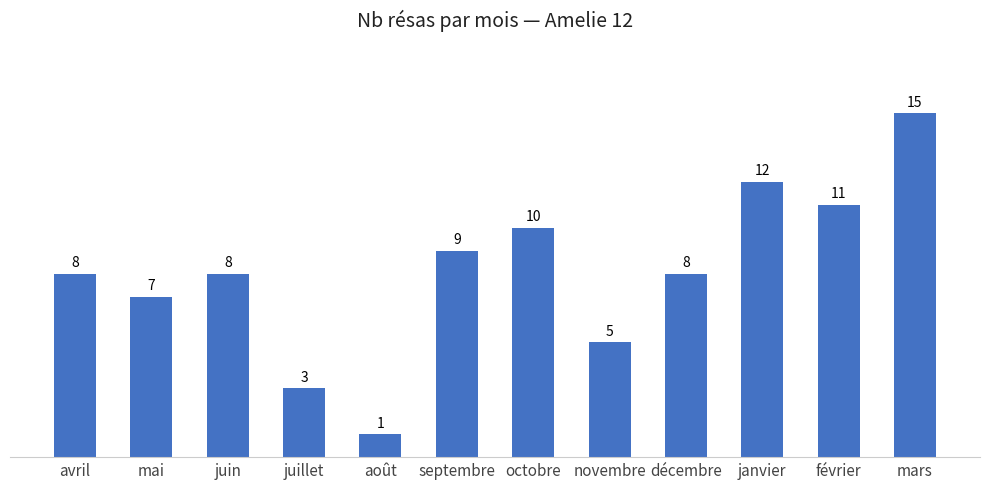

The chart shows a value of 12 at janvier. True or false?

True